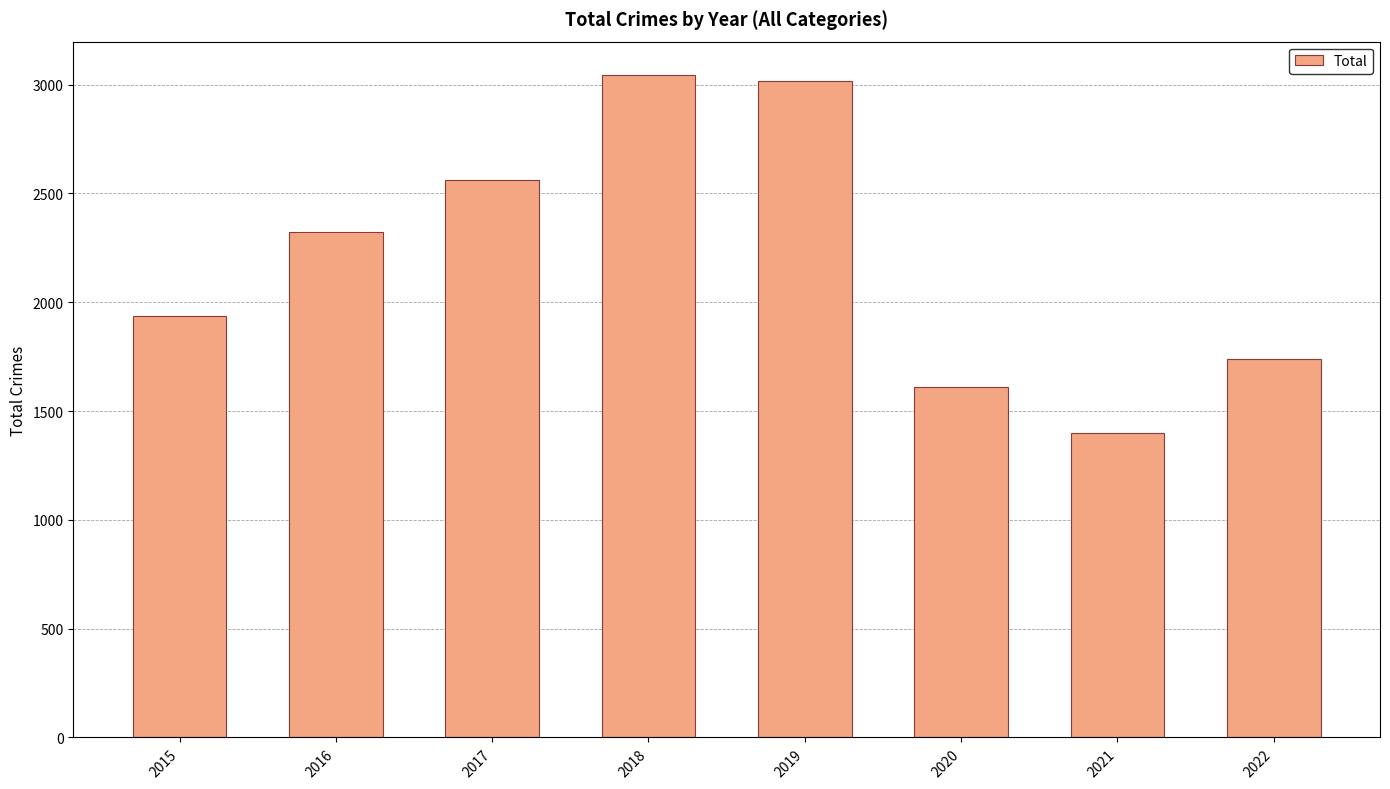

What is the value of the 7th bar from the left?

1398